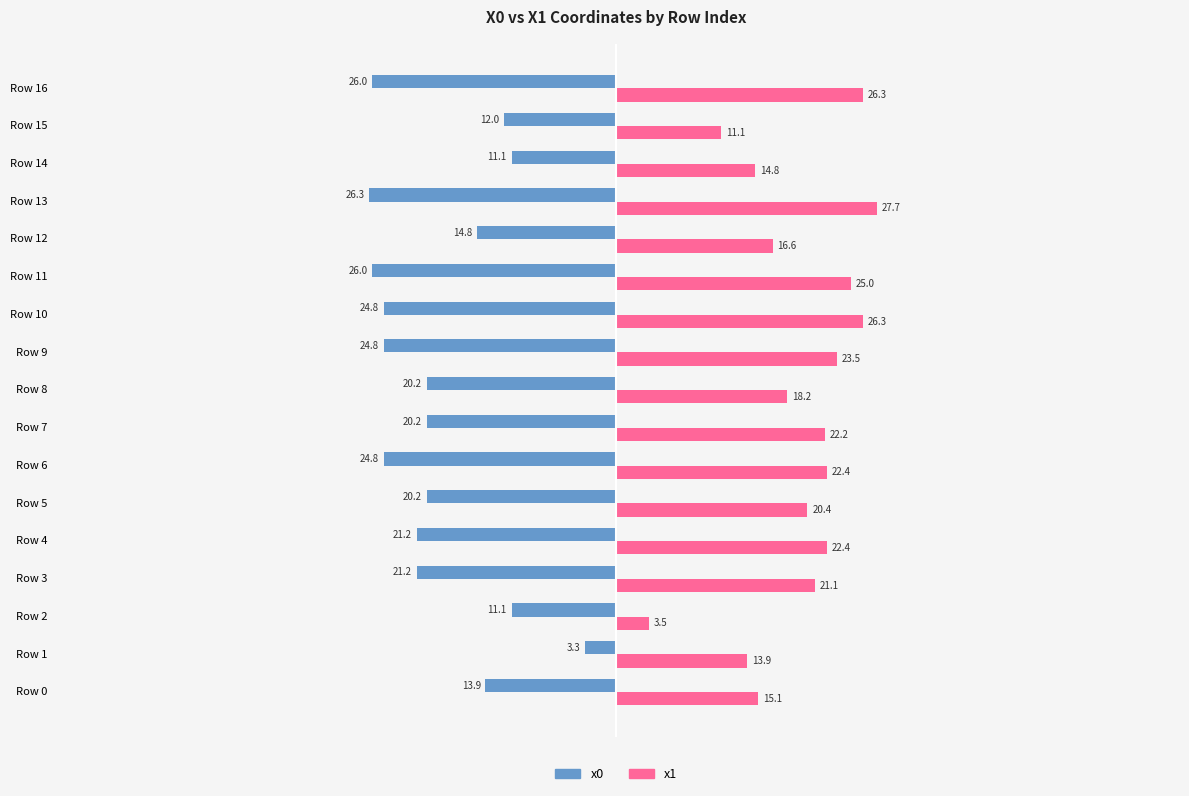

Which series has the widest spread of values?

x1